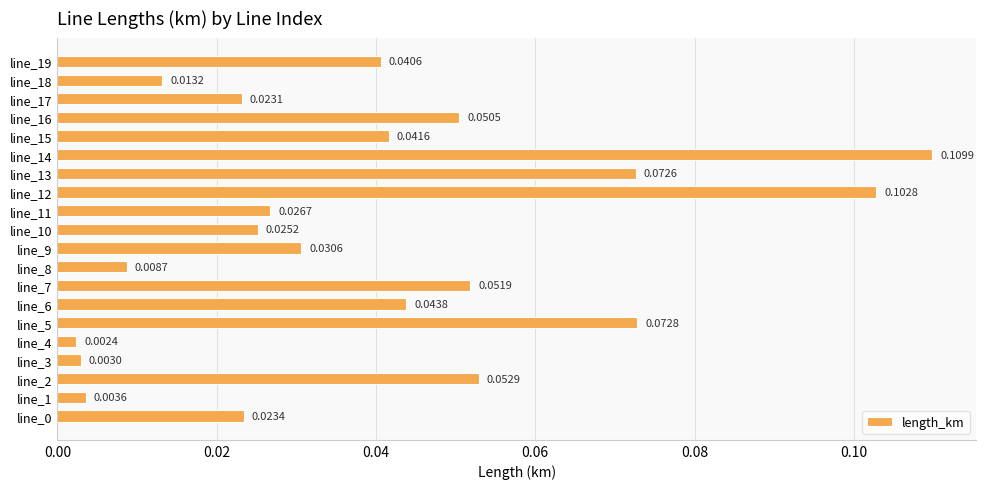

How many categories are shown in the chart?

20